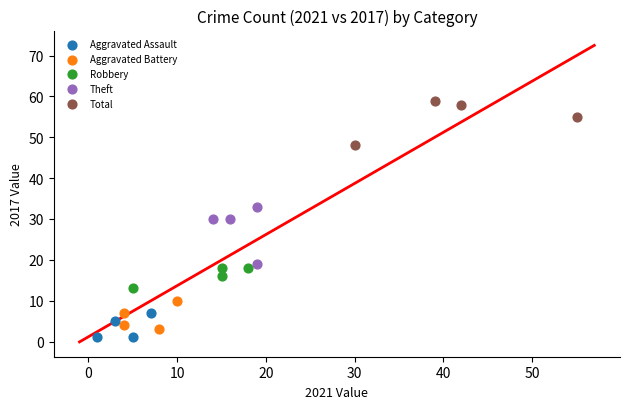

Which series has the largest Y range (max minus min)?

Theft